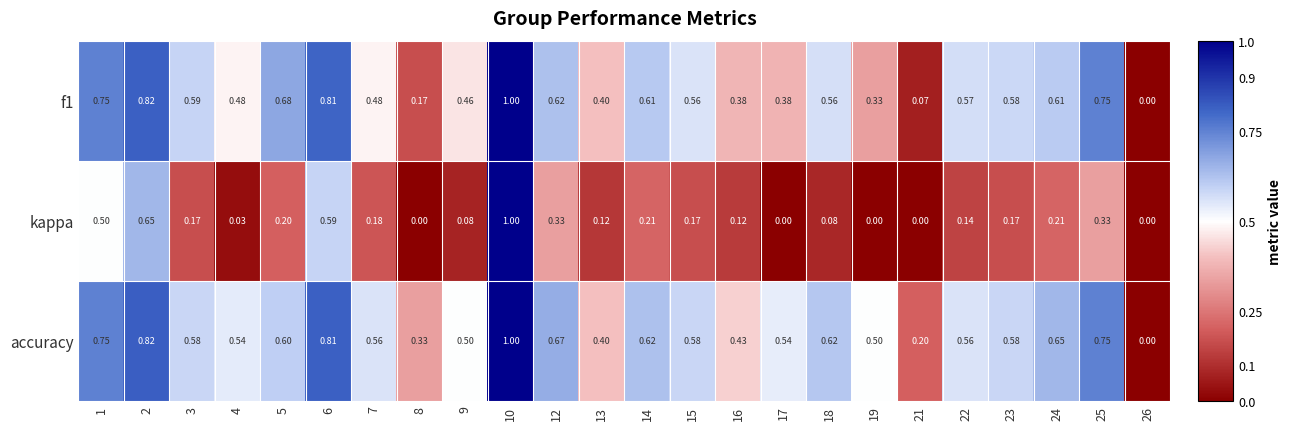

Which series has the largest total across all categories?

accuracy